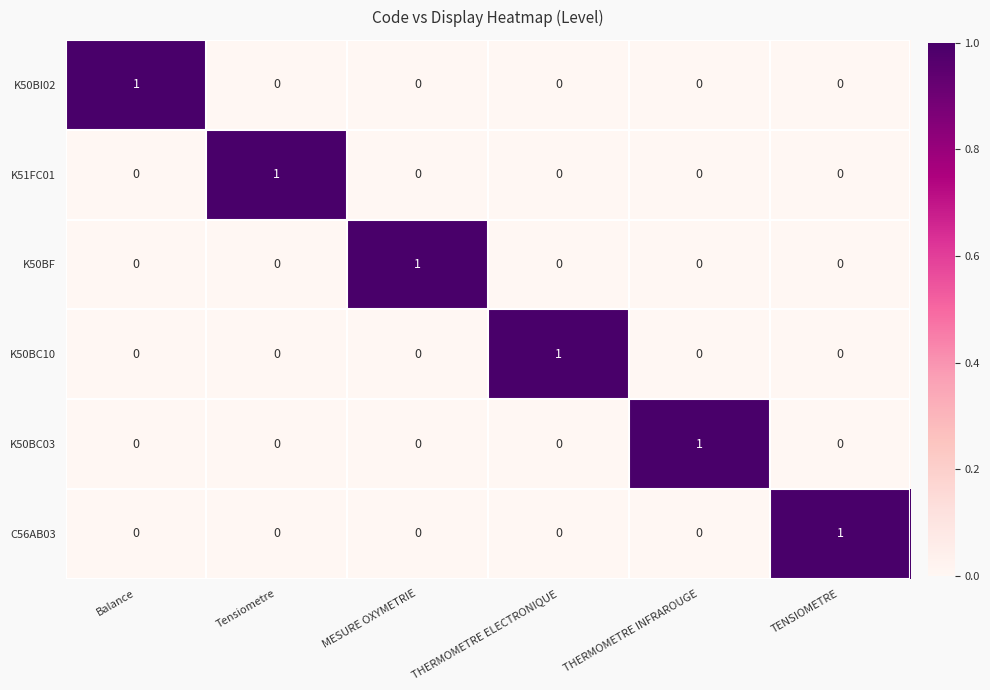

Which category has the highest value in the K50BC10 series?

THERMOMETRE ELECTRONIQUE